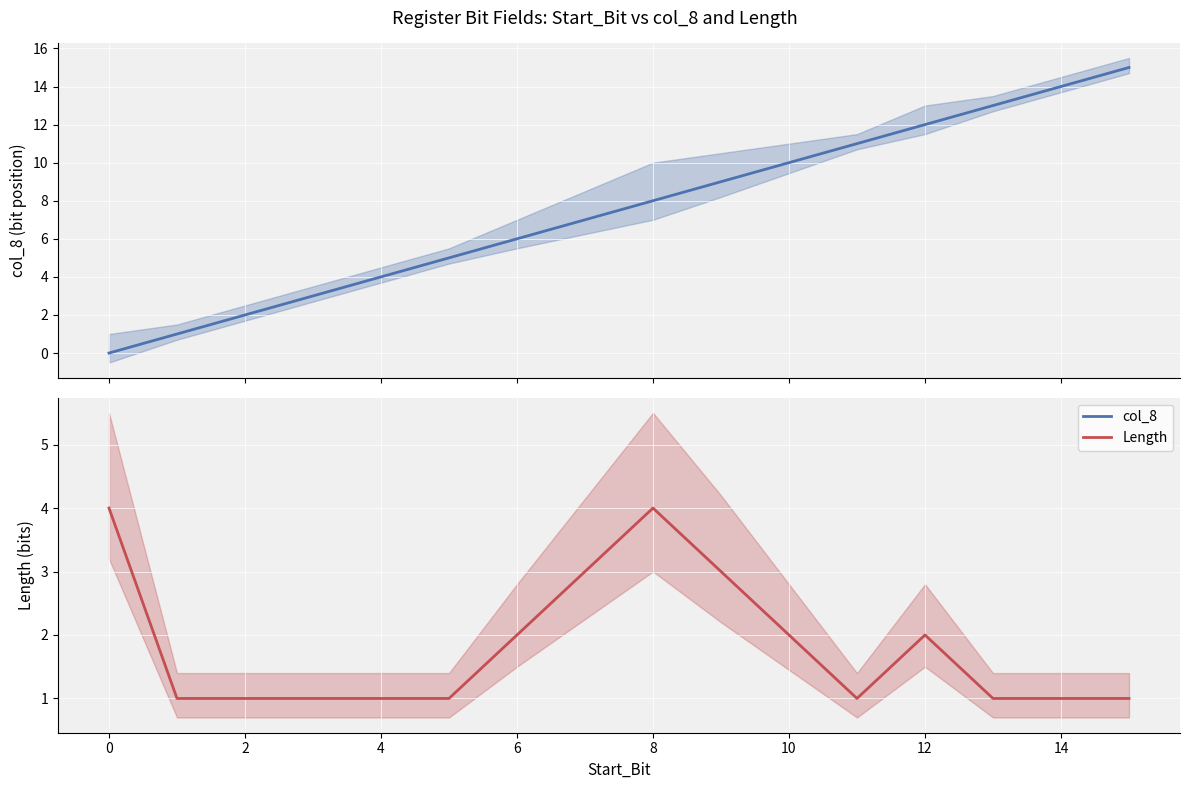

Rank the series at 8 from lowest to highest value.

Length, col_8